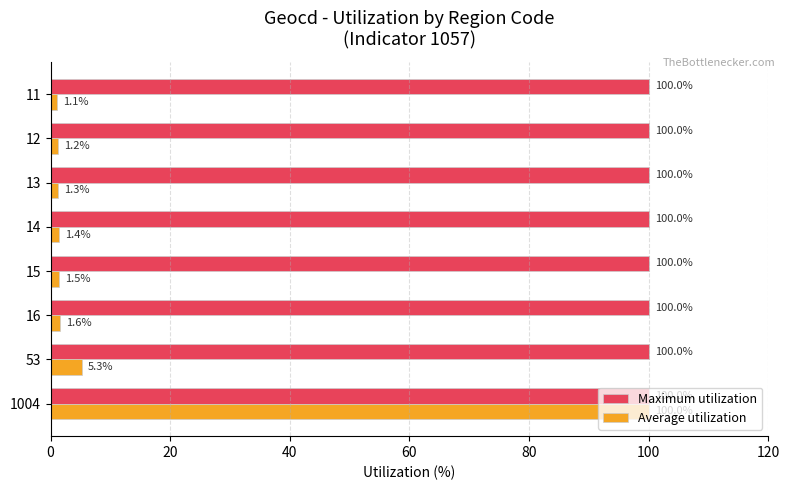

What is the highest value of the Average utilization series?

100.0